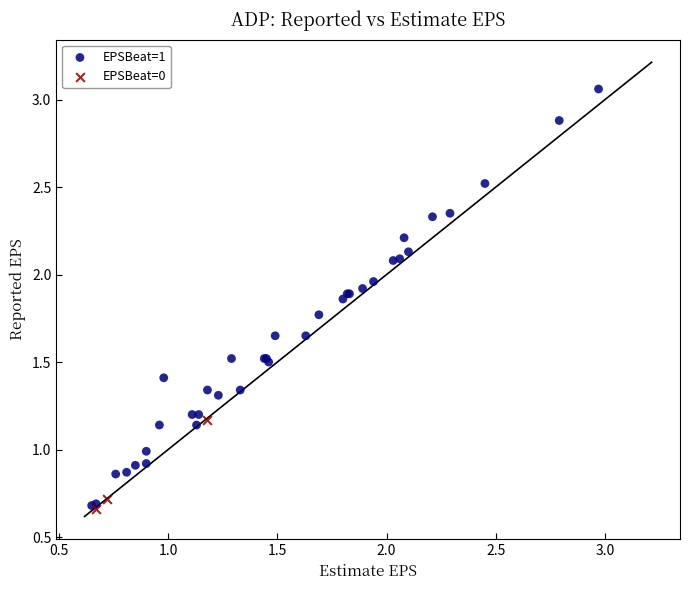

Which series reaches the maximum Y coordinate?

EPSBeat=1